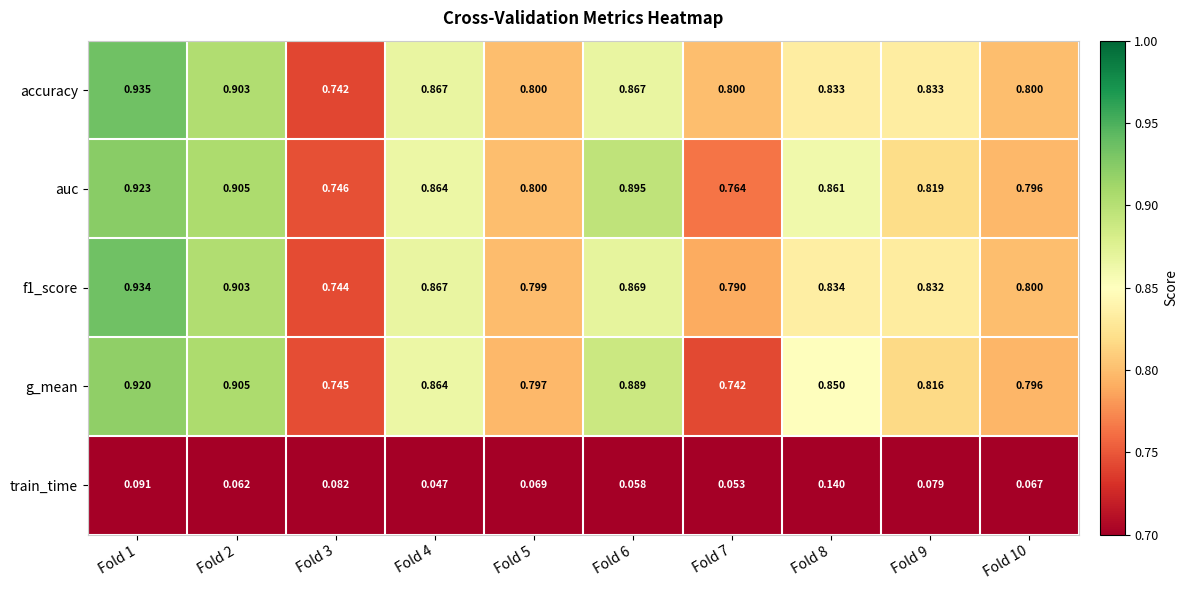

Which series has the largest range (max minus min)?

accuracy